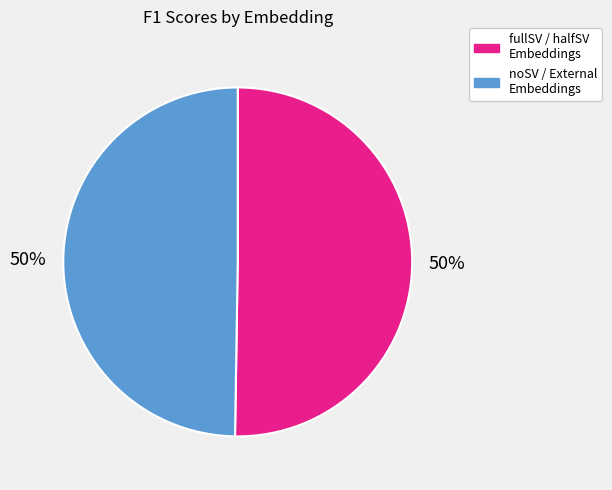

What percentage is the fullSV / halfSV Embeddings slice, to the nearest percent?

50%